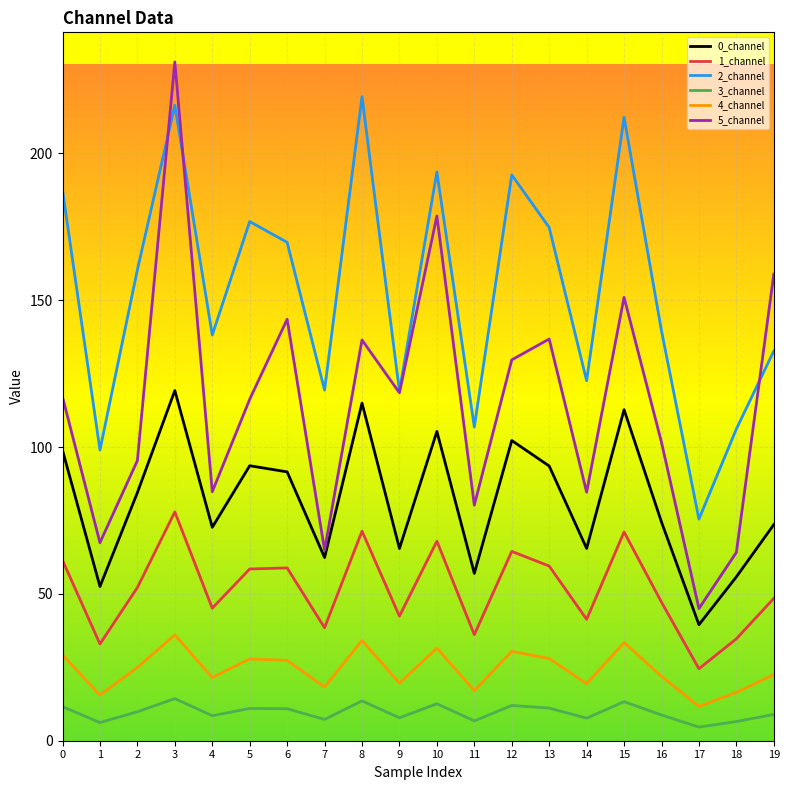

The value of 2_channel at 0 is 187.5. True or false?

True